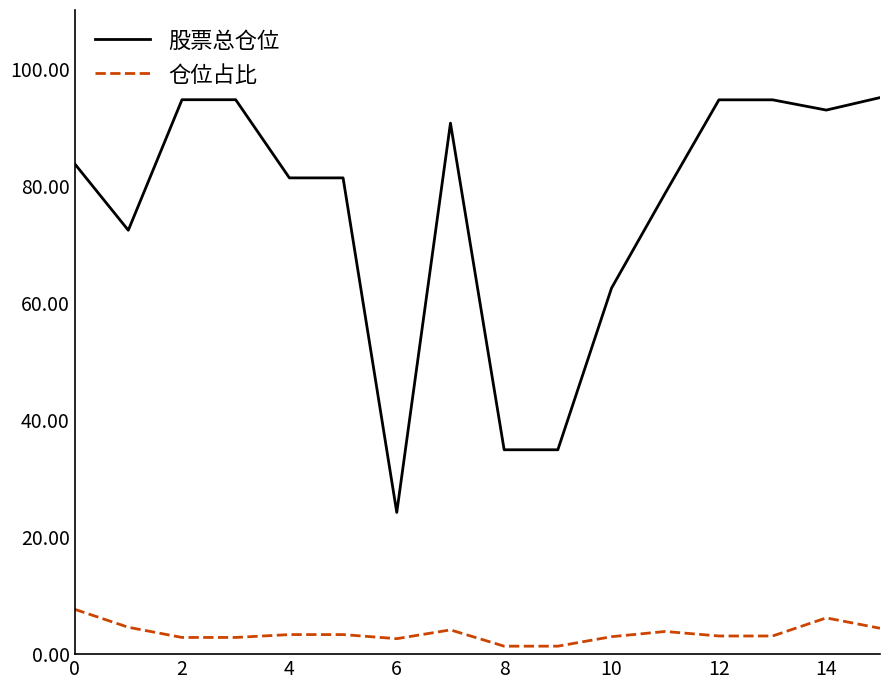

True or false: 股票总仓位 and 仓位占比 cross at least once.

False